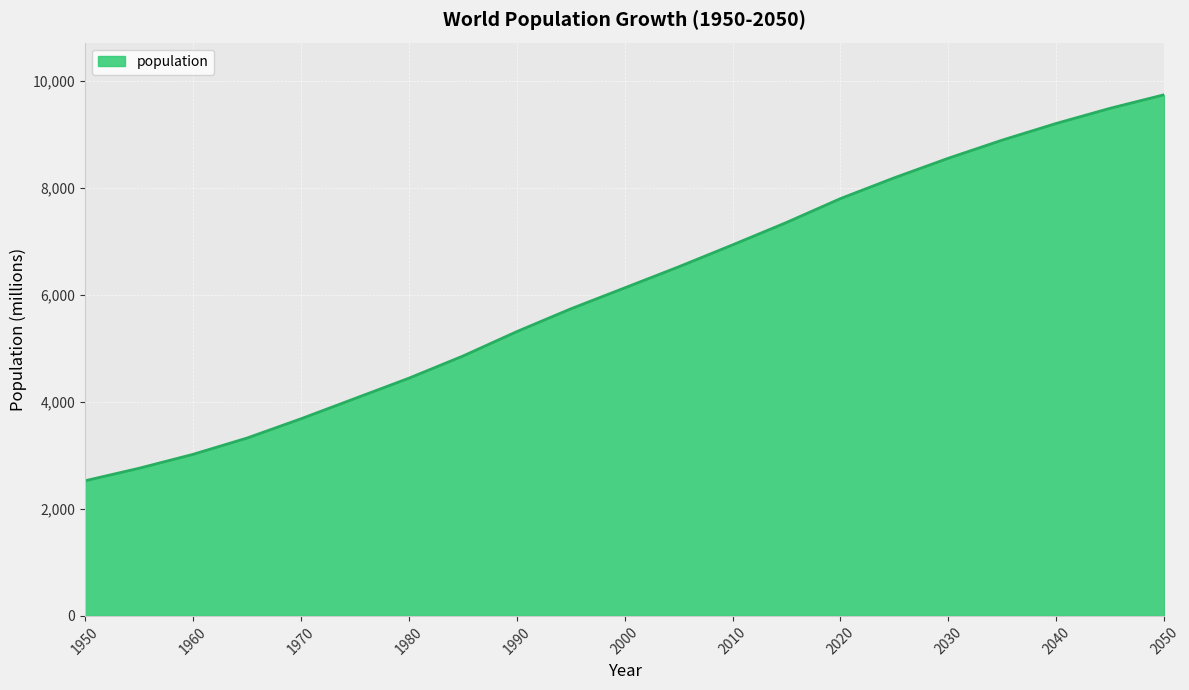

What is the greatest value displayed?

9735